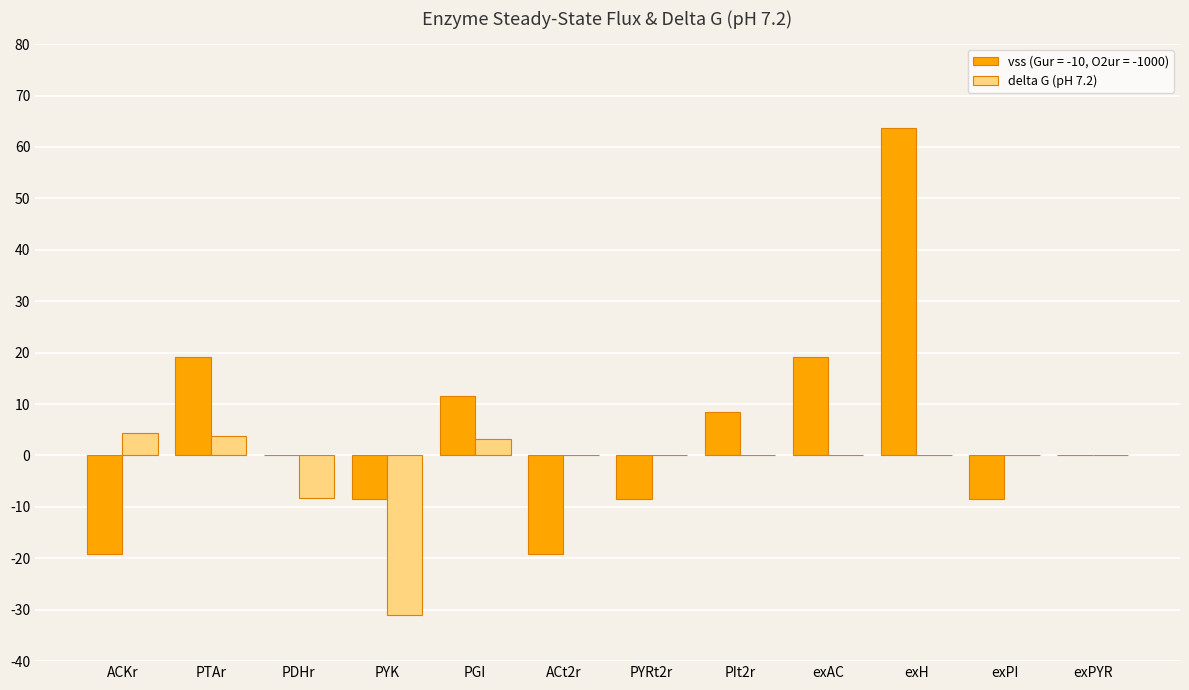

The delta G (pH 7.2) series shows -17.1 at exPYR. True or false?

False